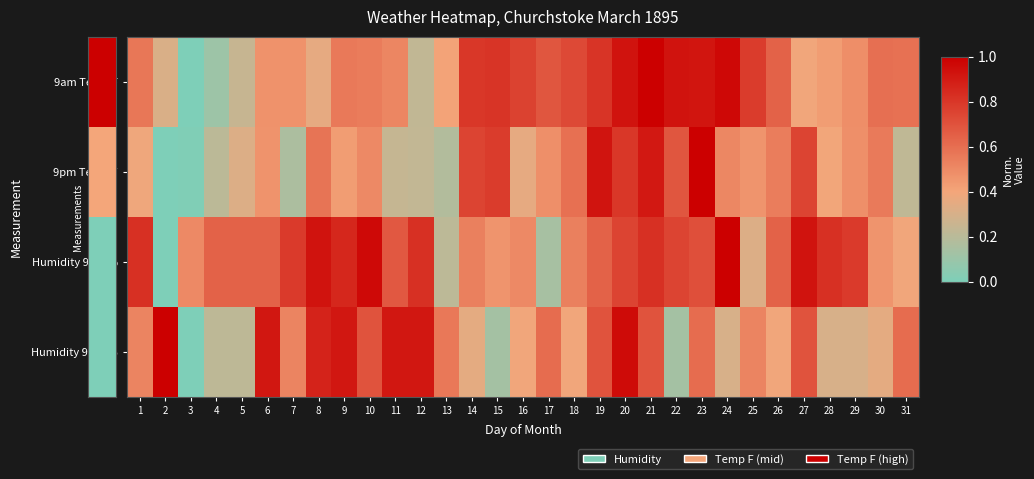

How many data points does each series have?

31